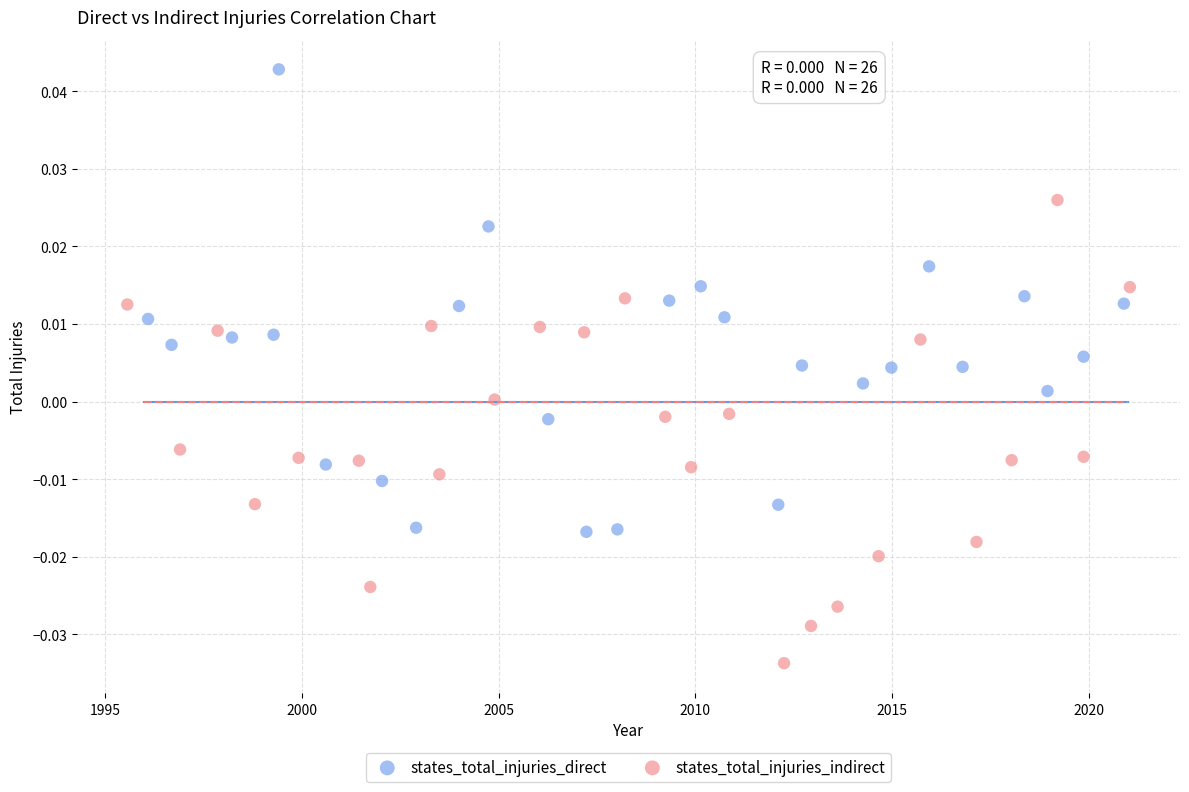

Which series reaches the minimum Y coordinate?

states_total_injuries_indirect